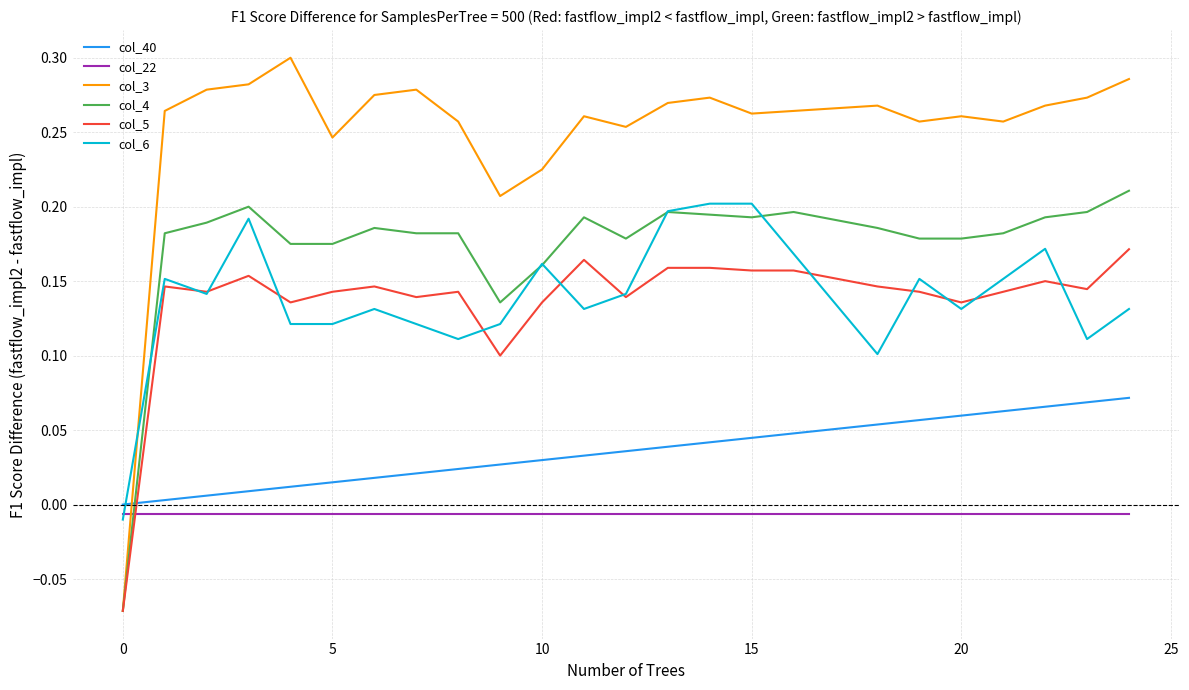

Which series ends up on top after the final intersection of col_4 and col_22?

col_4